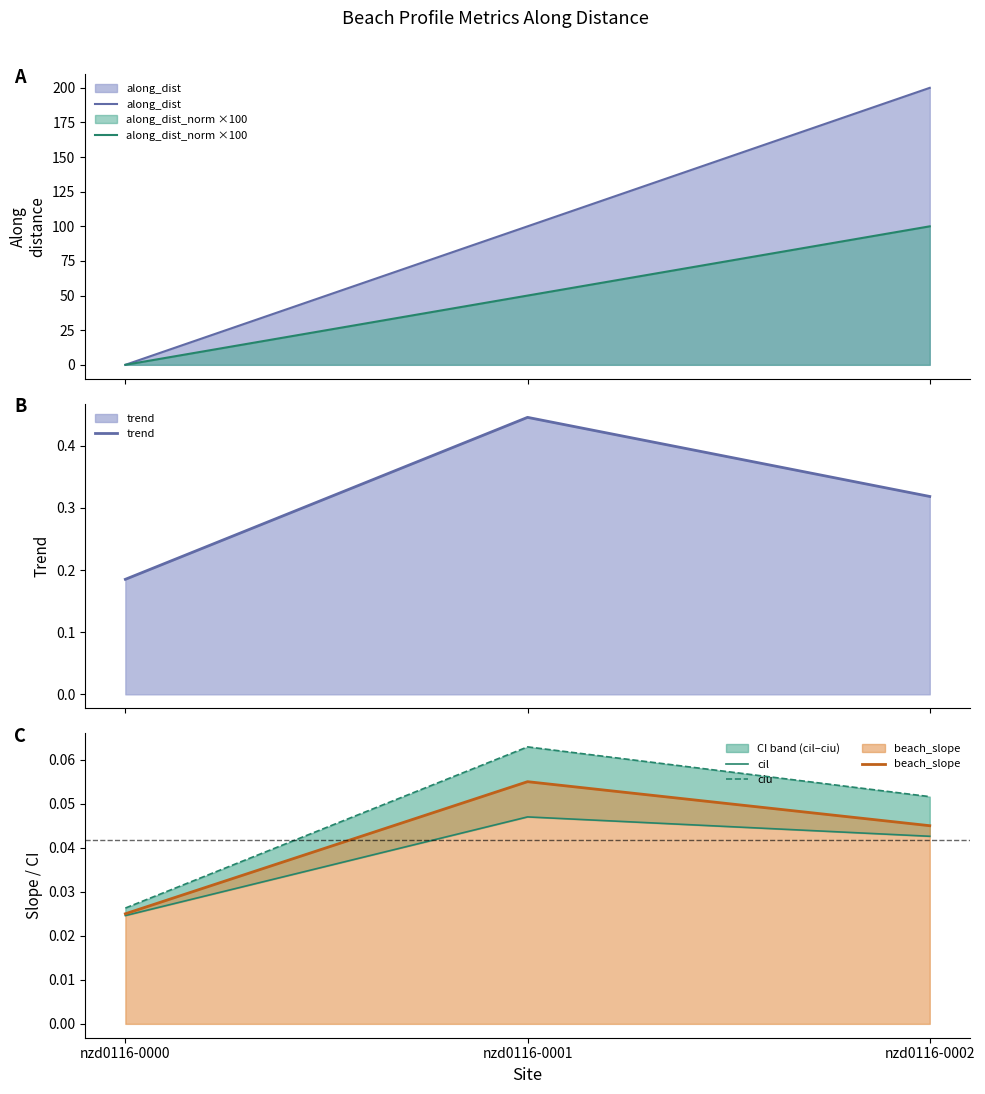

At which label does along_dist_norm ×100 first exceed 49?

nzd0116-0001